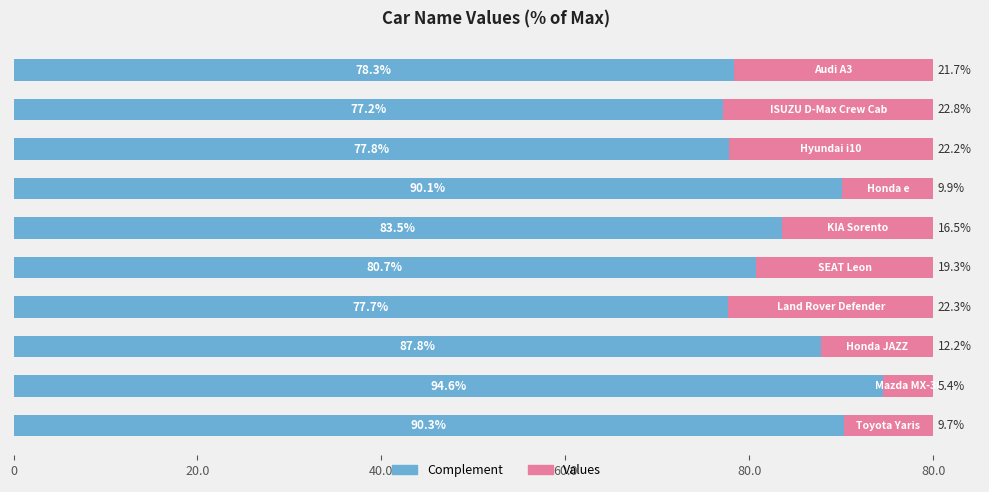

What are all the series names shown in the legend?

Complement, Values